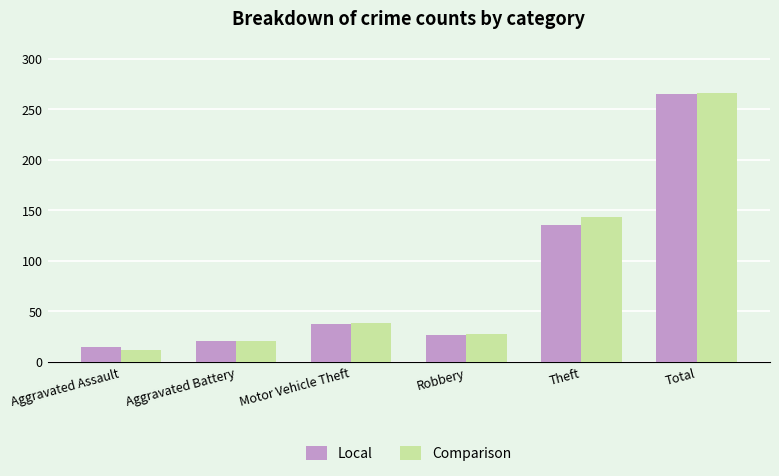

How many values in the Local series are below 38?

3